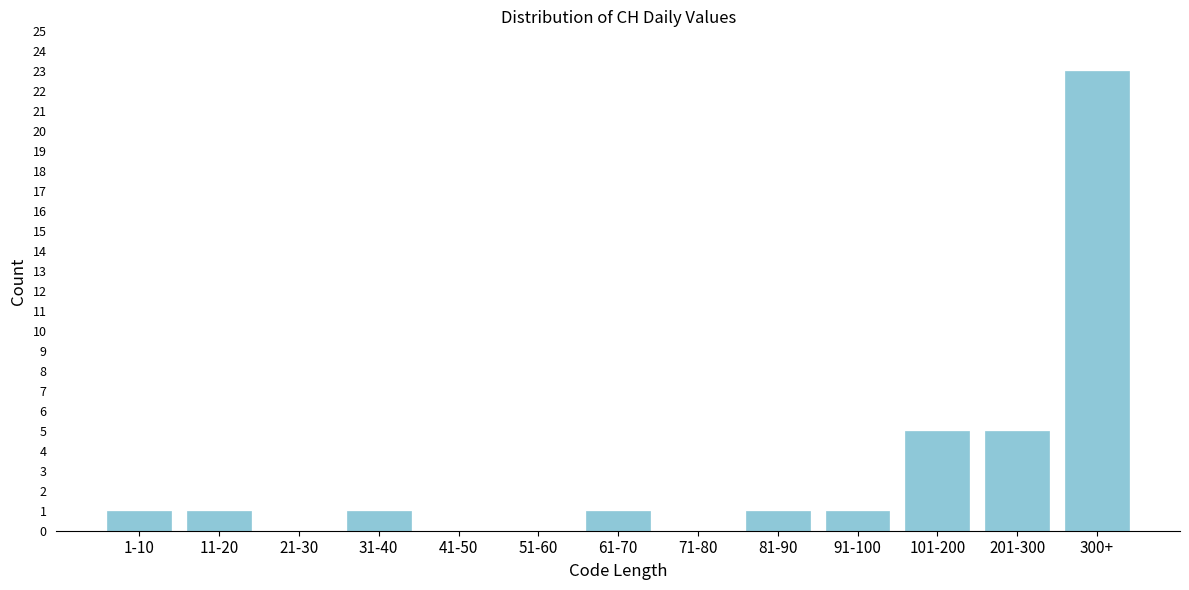

Reading left to right, extract all data points from this chart.

1-10=1	11-20=1	21-30=0	31-40=1	41-50=0	51-60=0	61-70=1	71-80=0	81-90=1	91-100=1	101-200=5	201-300=5	300+=23